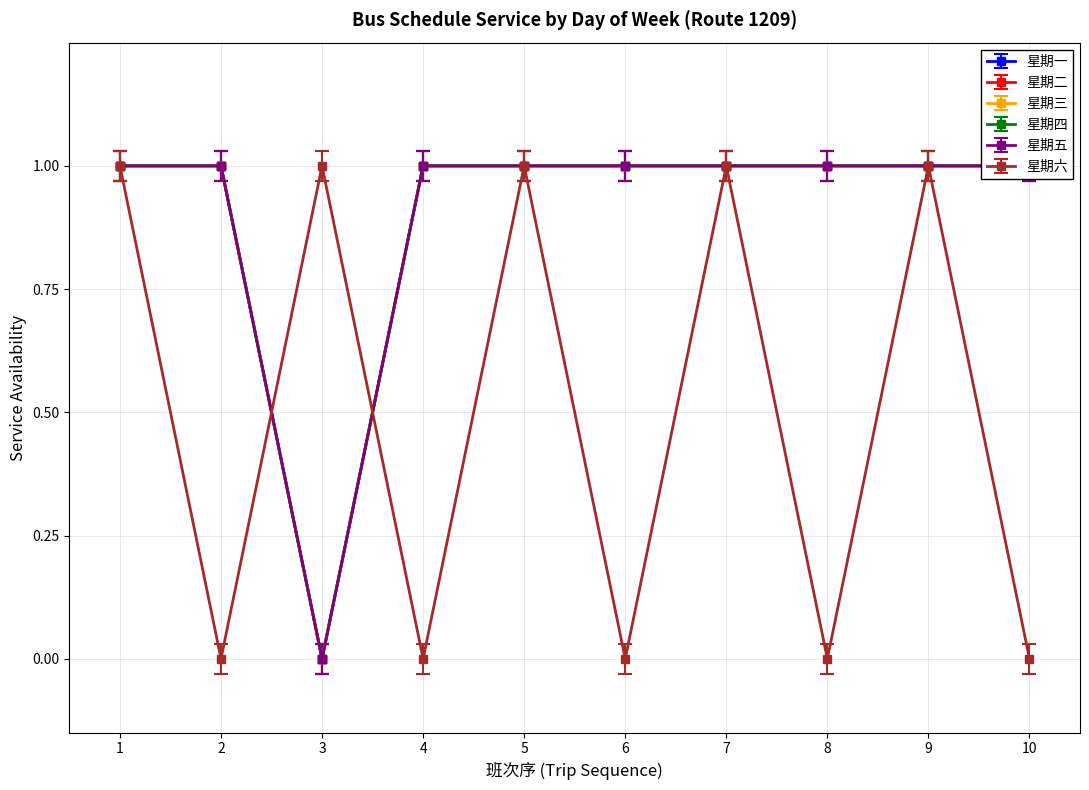

Which label corresponds to the largest value in the chart?

1